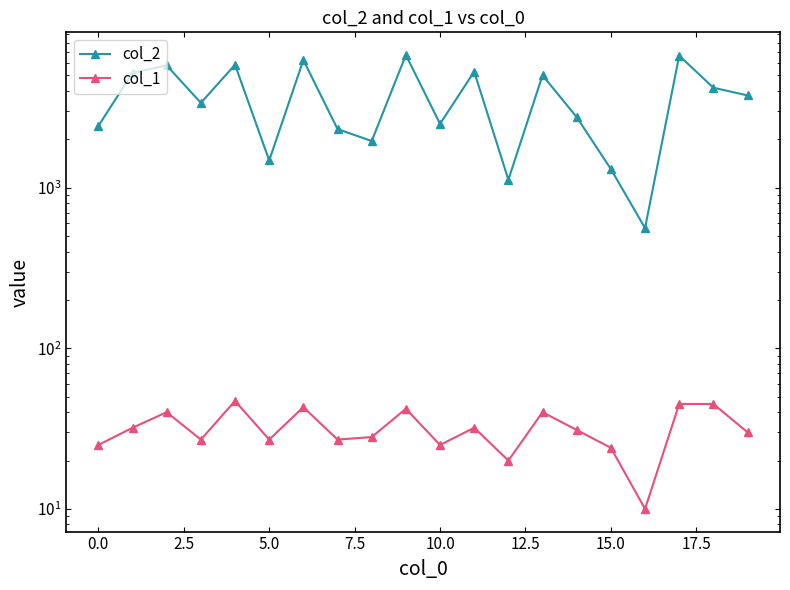

Where is col_2 nearest to the value 3627?

19